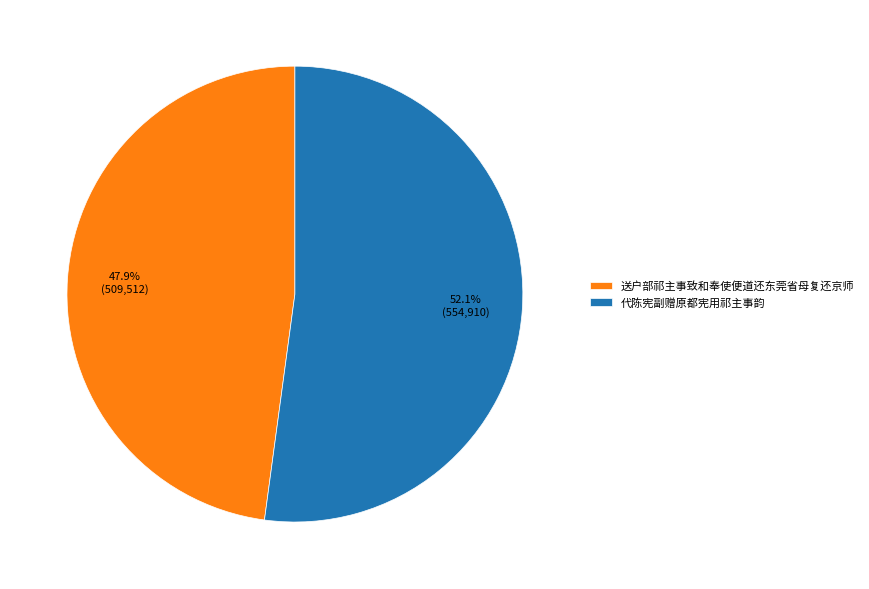

How many slices are in this pie chart?

2